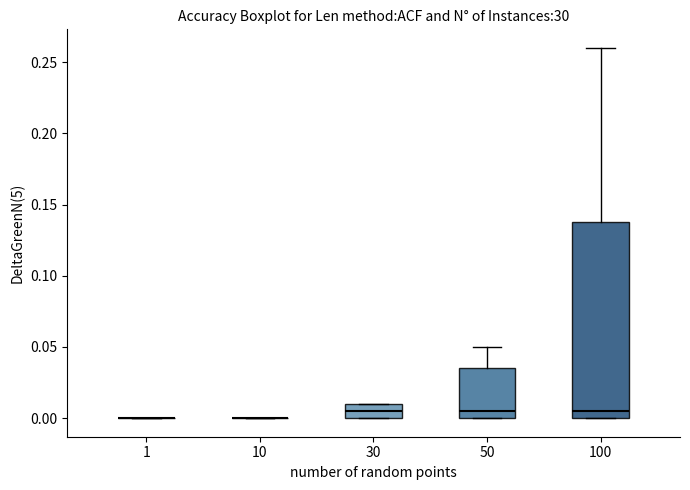

Reading left to right, transcribe this box plot: for each box, give where its median line is, the range the box spans, and where its two whiskers end, as read against the y-axis. The values are not printed on the chart, so give them approximately, as read against the axis.

1: box collapsed to a line at 0.000, whiskers 0.000 to 0.000
10: box collapsed to a line at 0.000, whiskers 0.000 to 0.000
30: median 0.005, box 0.000 to 0.010, whiskers 0.000 to 0.010
50: median 0.005, box 0.000 to 0.035, whiskers 0.000 to 0.050
100: median 0.005, box 0.000 to 0.140, whiskers 0.000 to 0.260